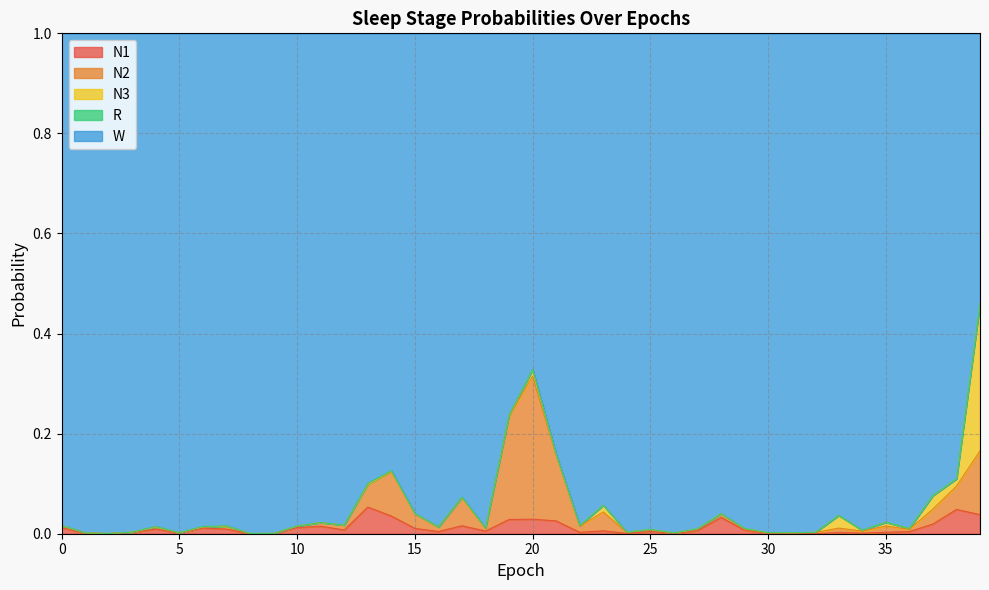

What is the difference between the maximum and minimum values in the N1 series?

0.1